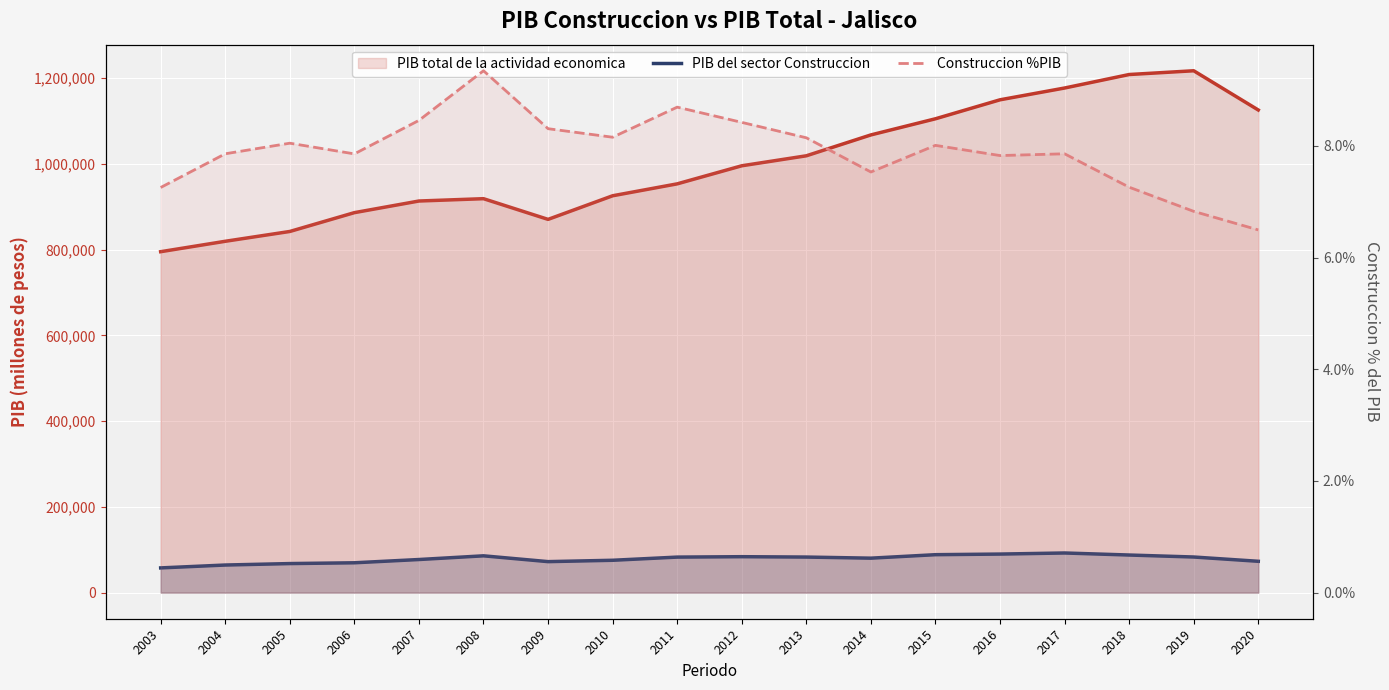

What is the average value of the Construccion %PIB series?

0.1